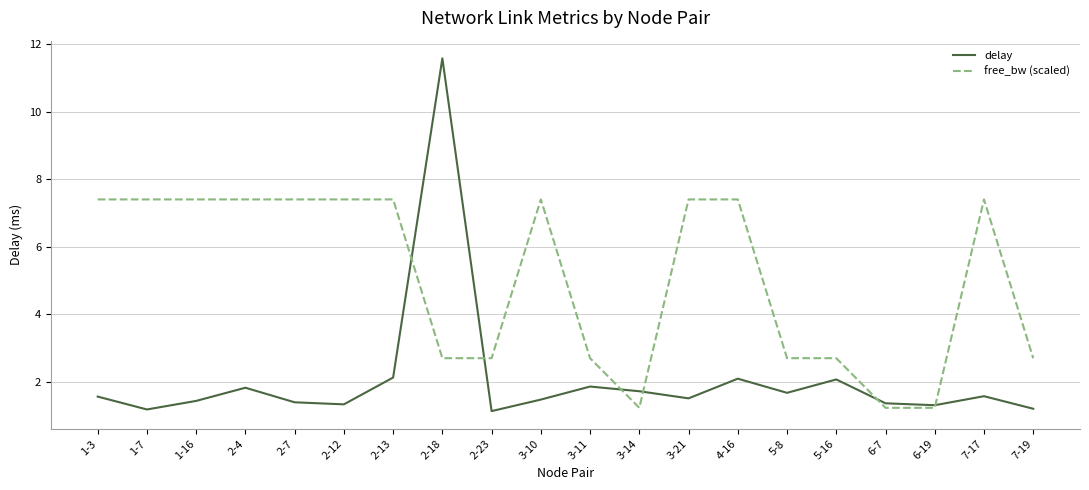

Does the chart display data point markers on the line(s)?

No